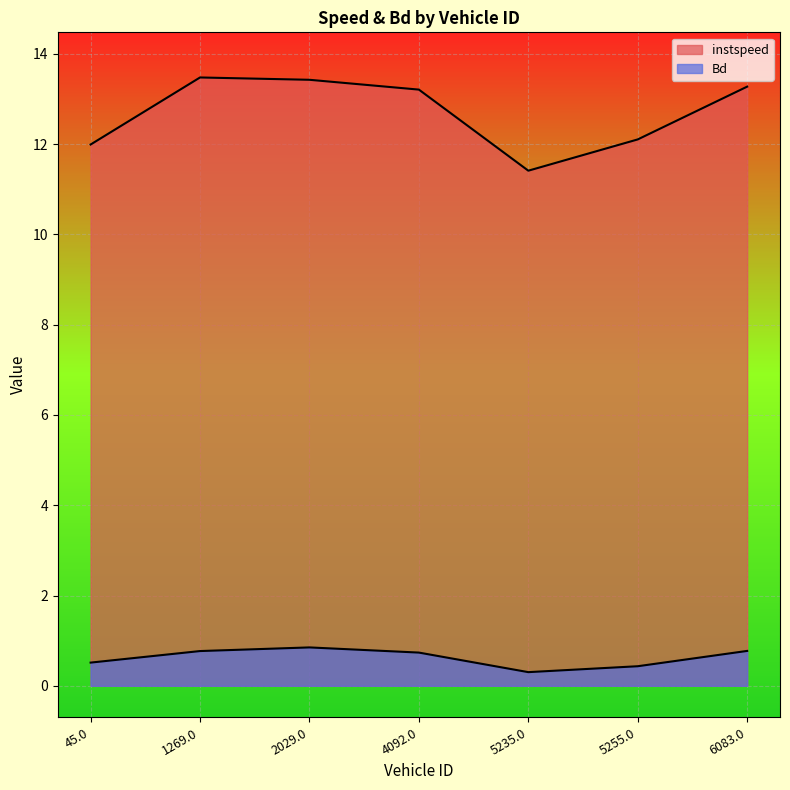

What is the sum of the Bd values at 45.0 and 2029.0?

1.4